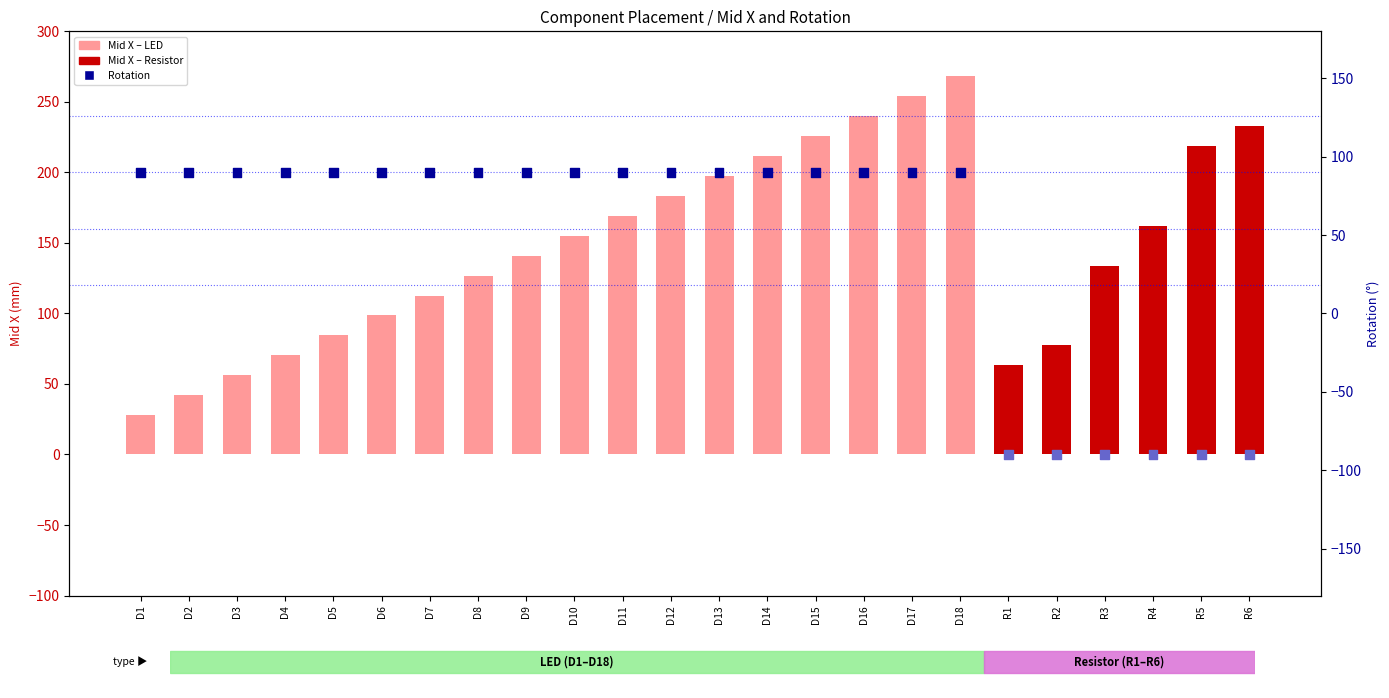

Which series reaches the minimum Y coordinate?

Rotation